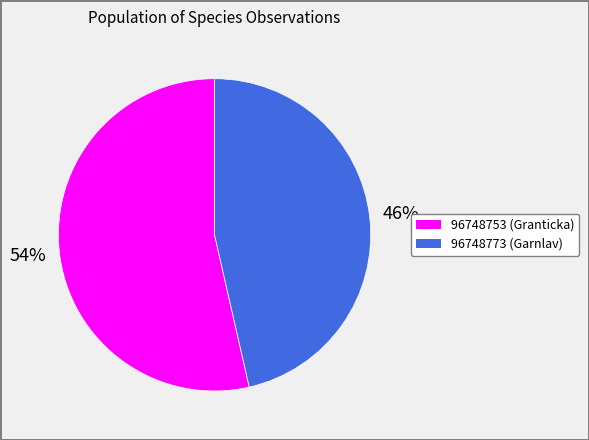

To the nearest percent, what portion does 96748753 represent?

54%